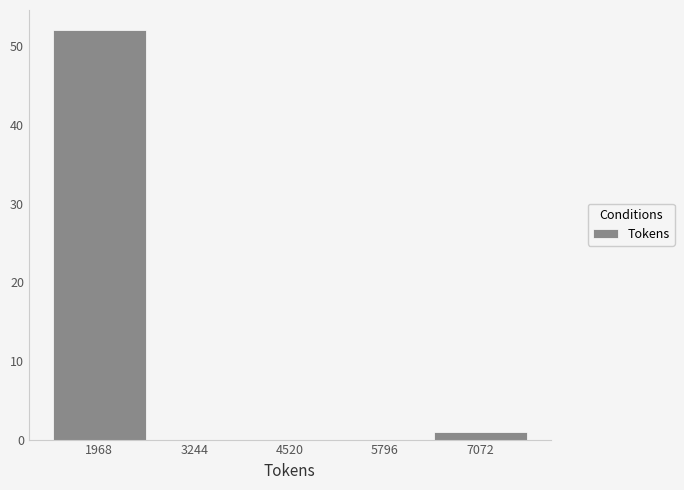

Which range on the x-axis has the tallest bar?

1400 to 2600